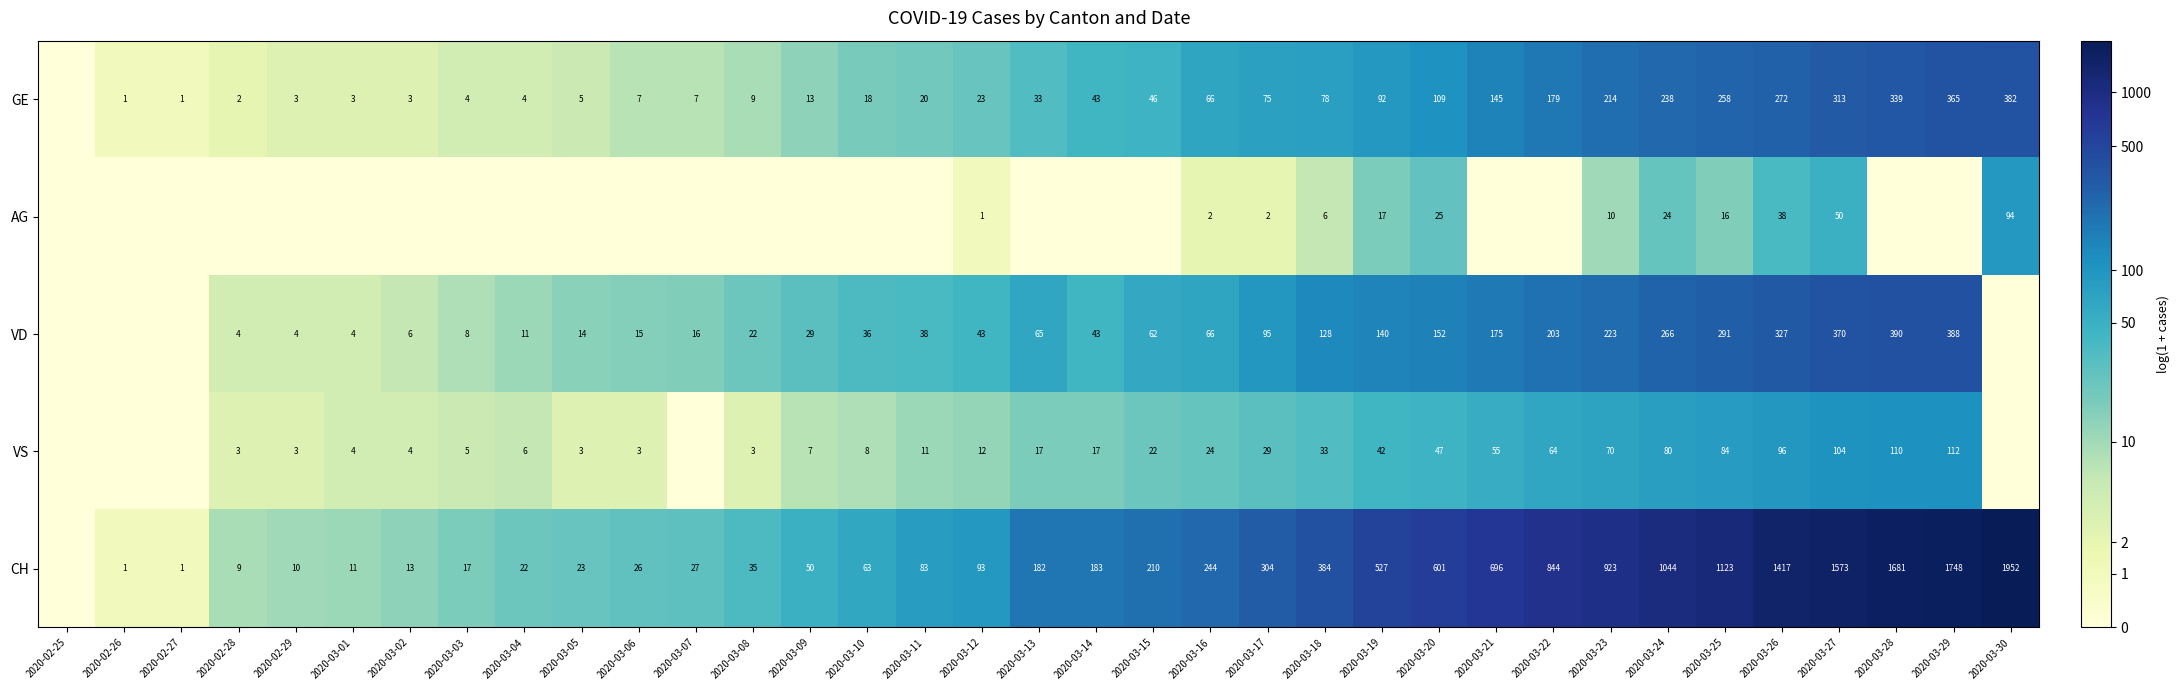

At which category is the sum across all series the highest?

2020-03-27